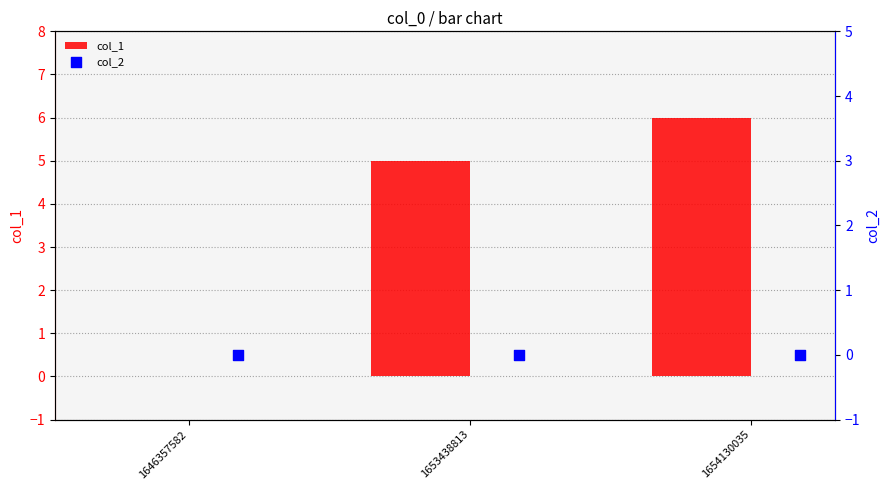

What is the sum of the col_1 values at 1646357582 and 1654130035?

6